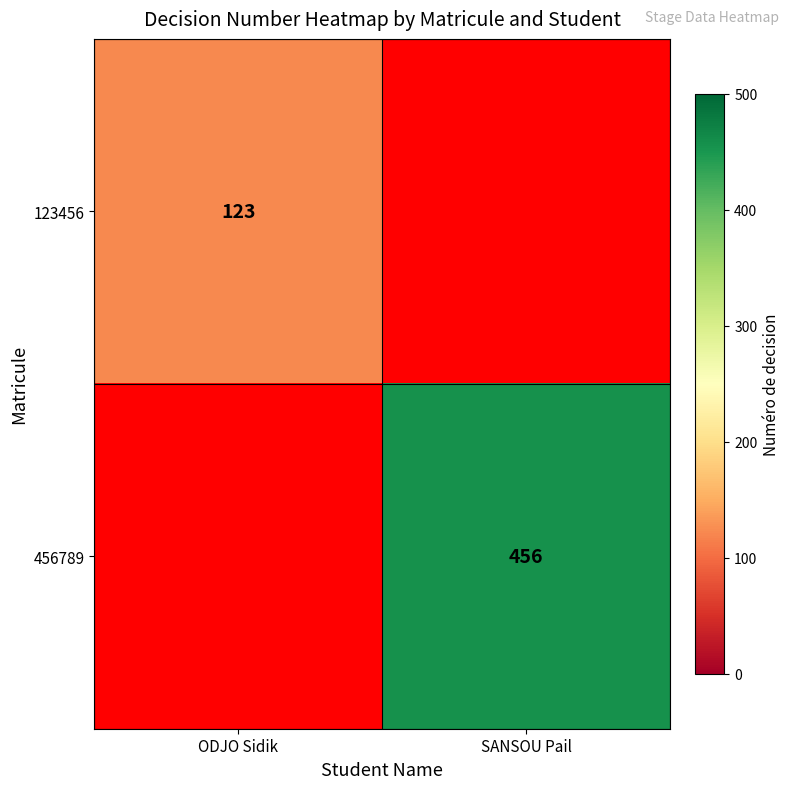

The 456789 series shows 456 at SANSOU Pail. True or false?

True